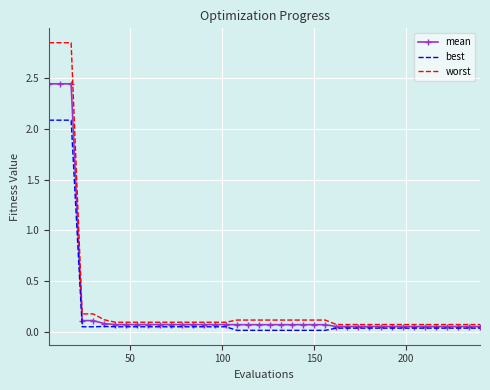

Which series has the largest range (max minus min)?

worst